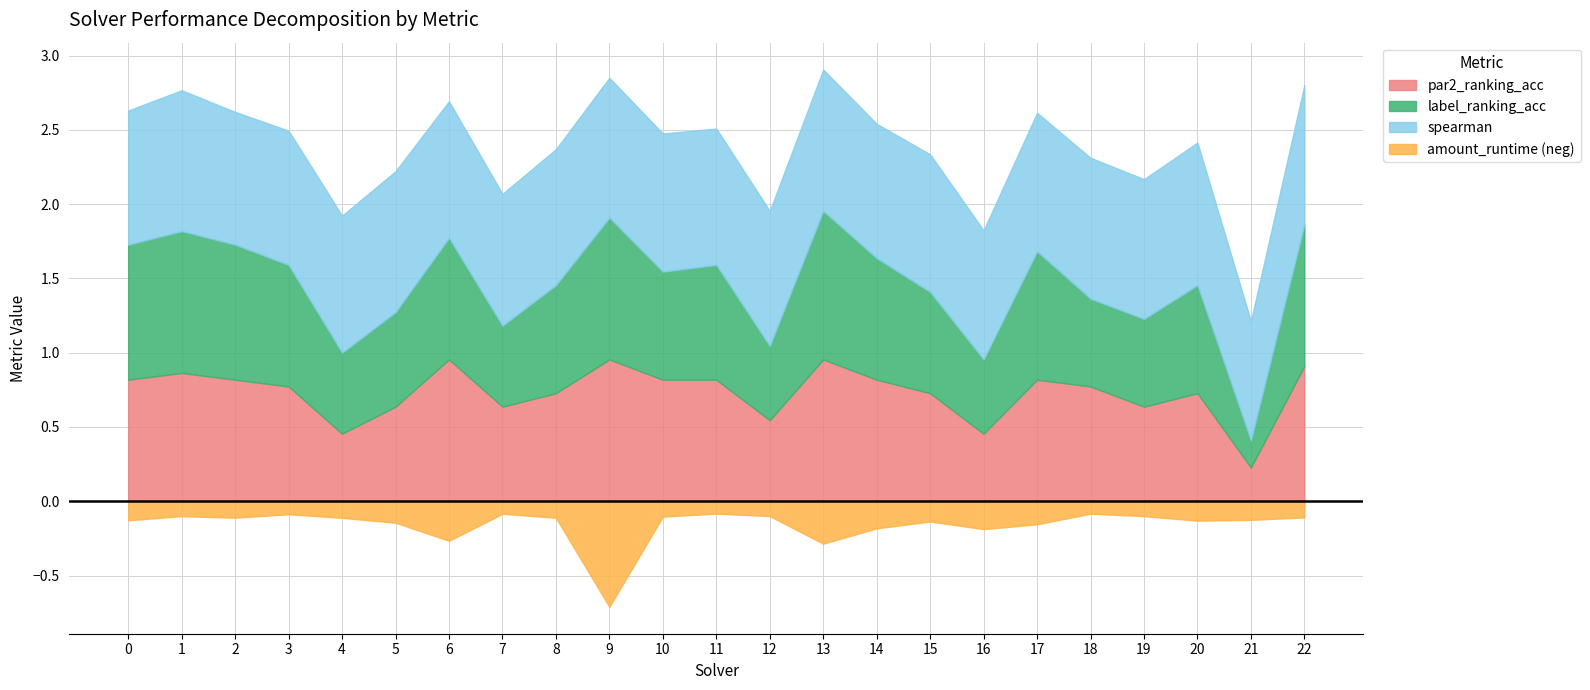

Is it true that spearman equals 0.9 at 9?

True